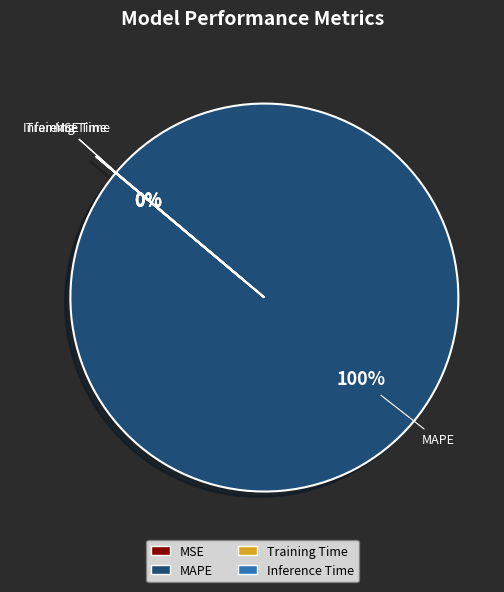

Is it true that MSE is 7% of the pie?

False